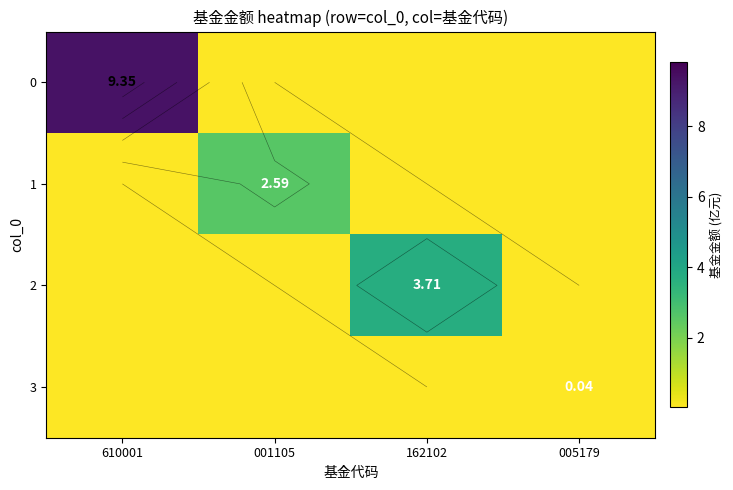

Rank the categories by 1 value from highest to lowest.

001105, 610001, 162102, 005179